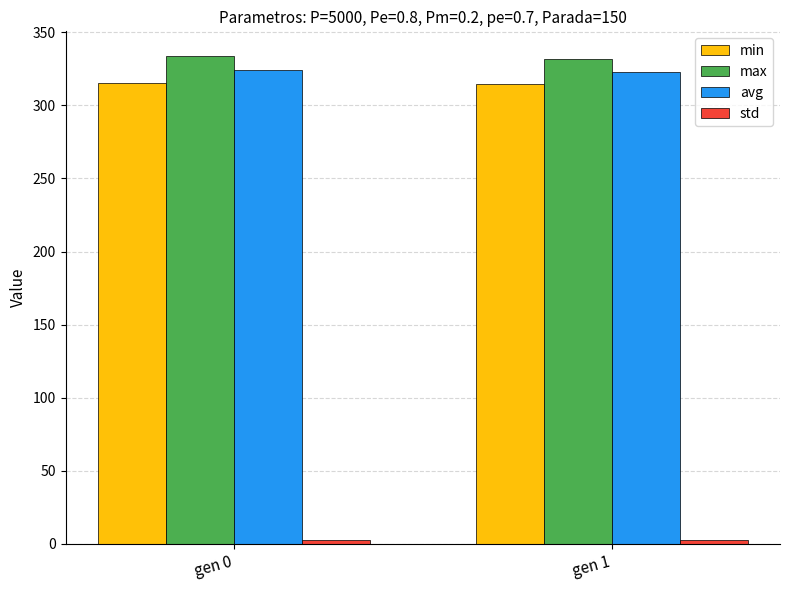

What is the average value of the min series?

314.9